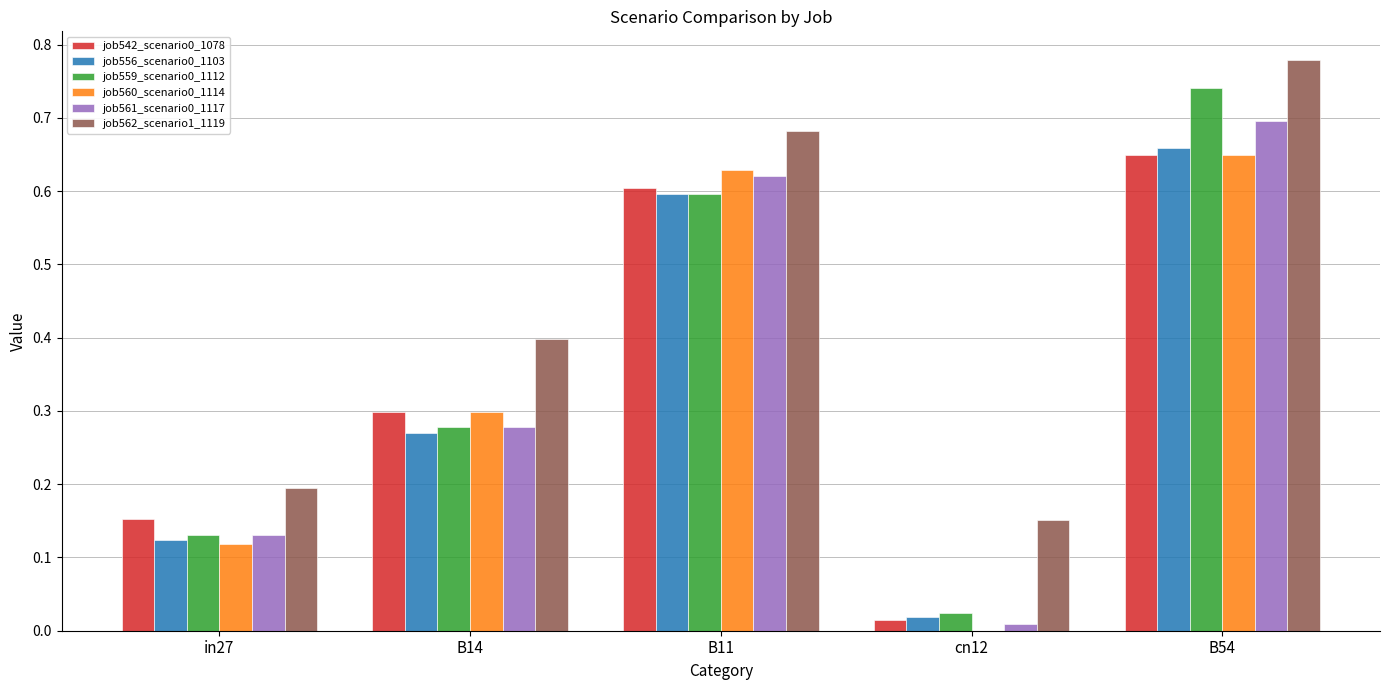

The job560_scenario0_1114 series shows -0.4 at cn12. True or false?

False